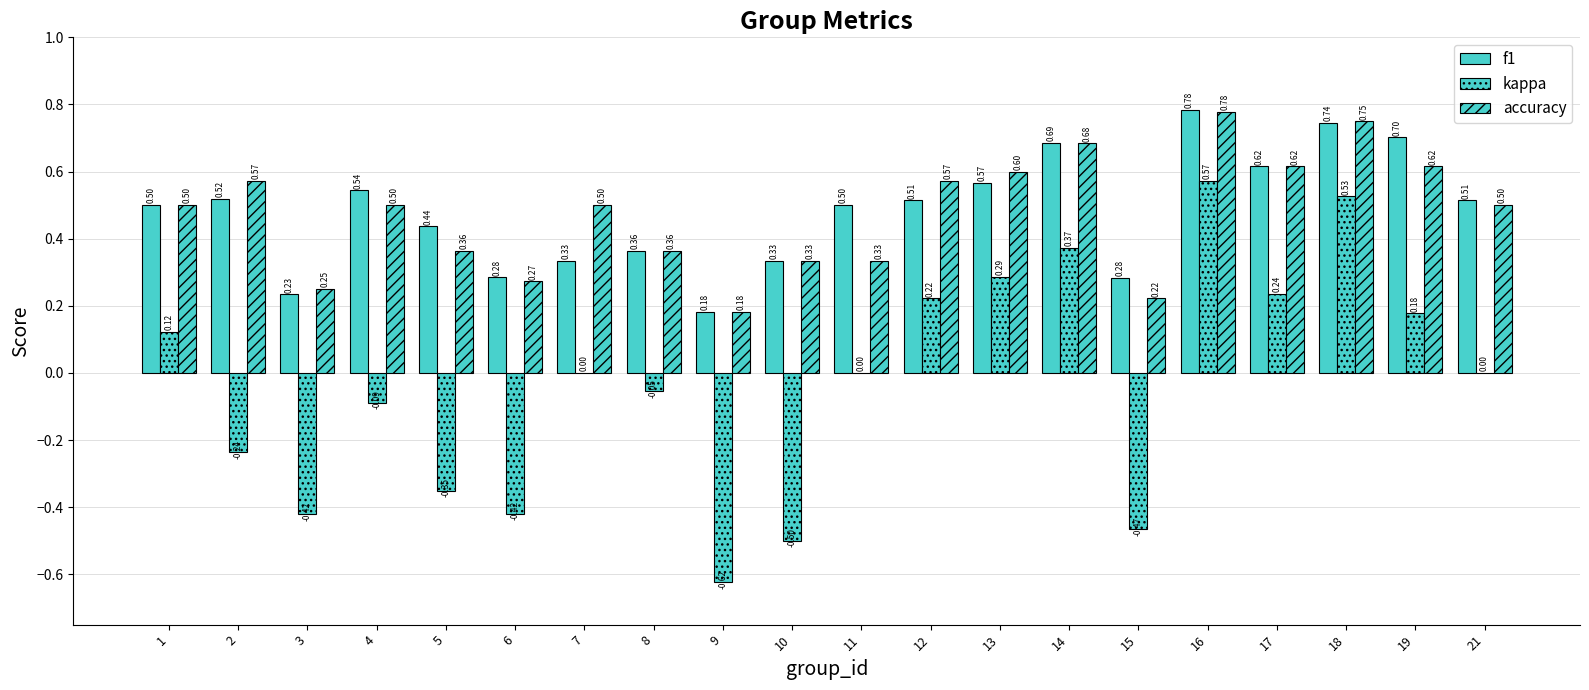

What is the sum of all accuracy values?

9.5